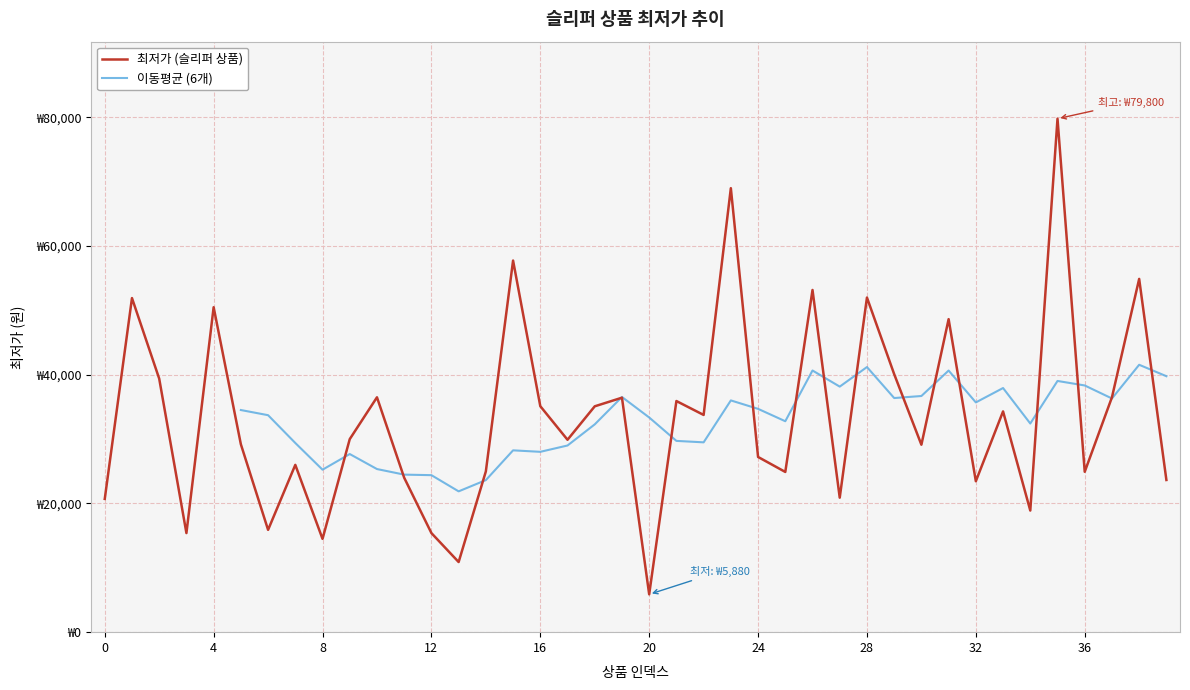

Reading left to right, transcribe all the data shown in this chart.

0=20710	1=51920	2=39400	3=15400	4=50500	5=29200	6=15900	7=26000	8=14500	9=30000	10=36500	11=24000	12=15400	13=10900	14=24990	15=57753	16=35120	17=29900	18=35100	19=36440	20=5880	21=35920	22=33760	23=69000	24=27229	25=24900	26=53180	27=20900	28=52000	29=40100	30=29130	31=48645	32=23460	33=34310	34=18900	35=79800	36=24924	37=36500	38=54900	39=23650